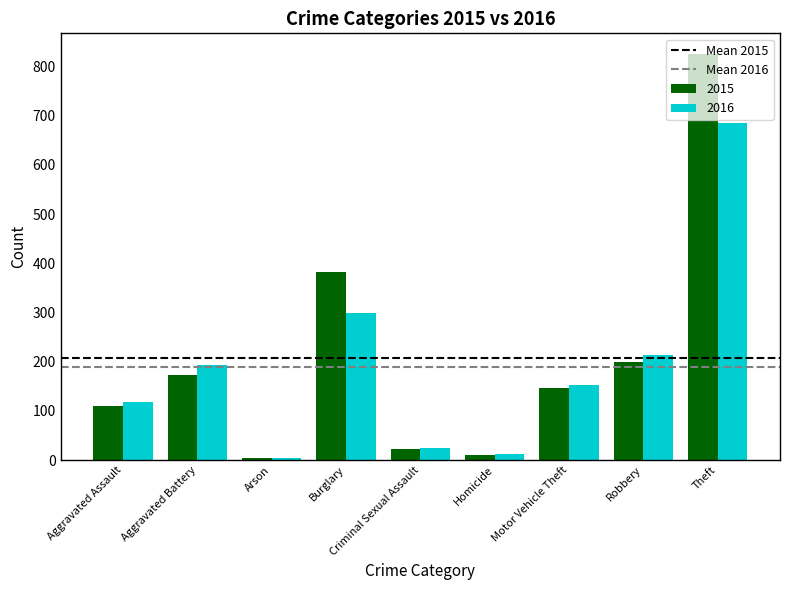

How many data points does each series have?

9